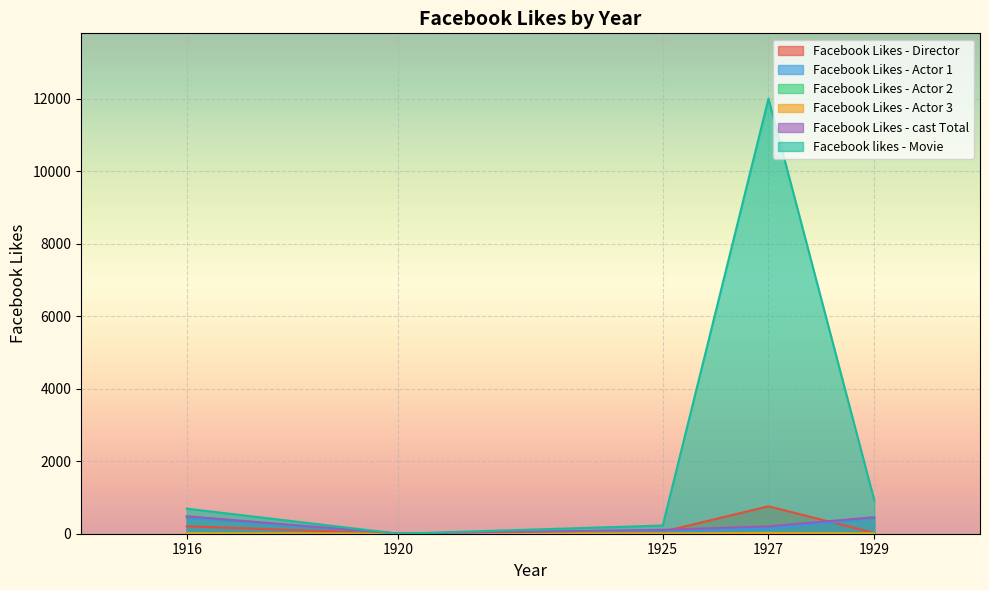

Between 1920 and 1925, which series saw the biggest shift?

Facebook likes - Movie